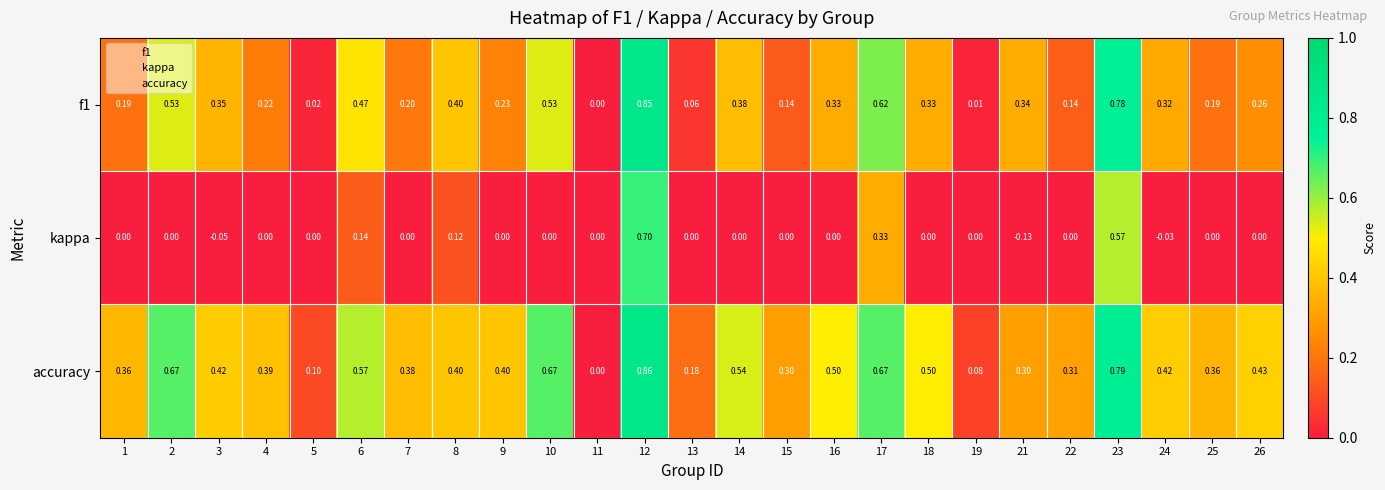

Which series has the largest total across all categories?

accuracy